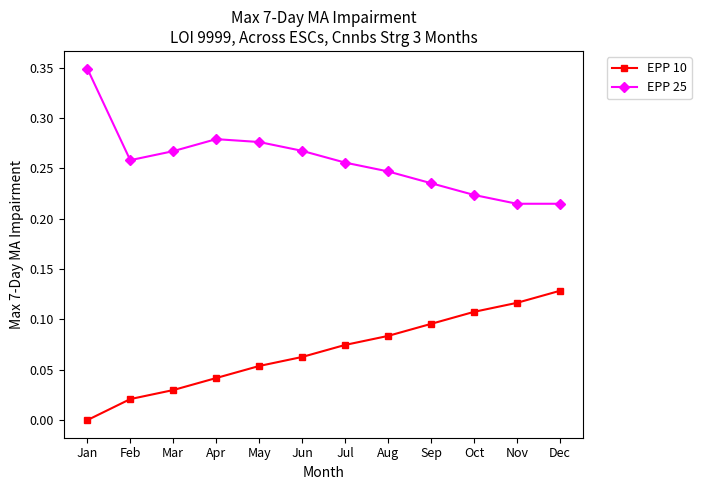

True or false: EPP 10 and EPP 25 intersect in this chart.

False